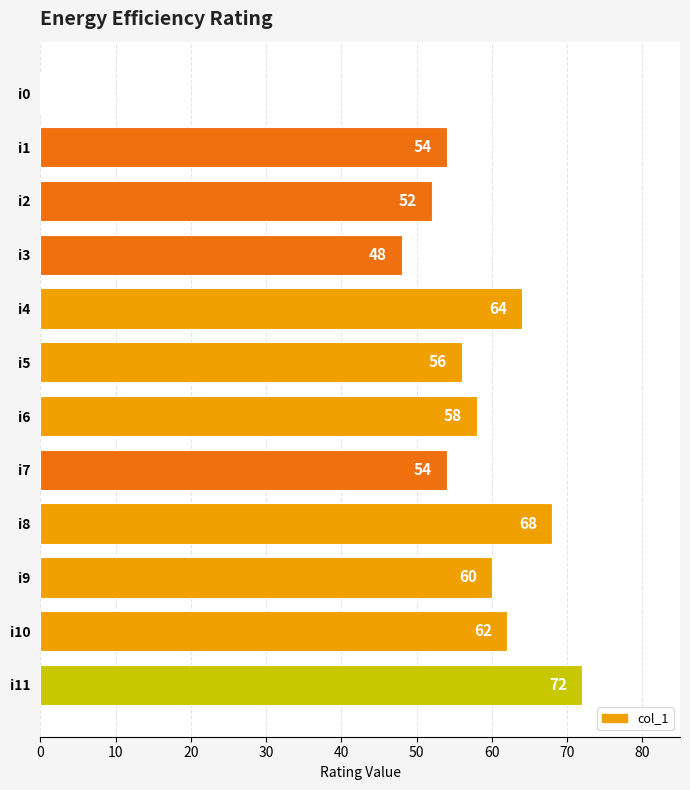

What is the average value?

54.0